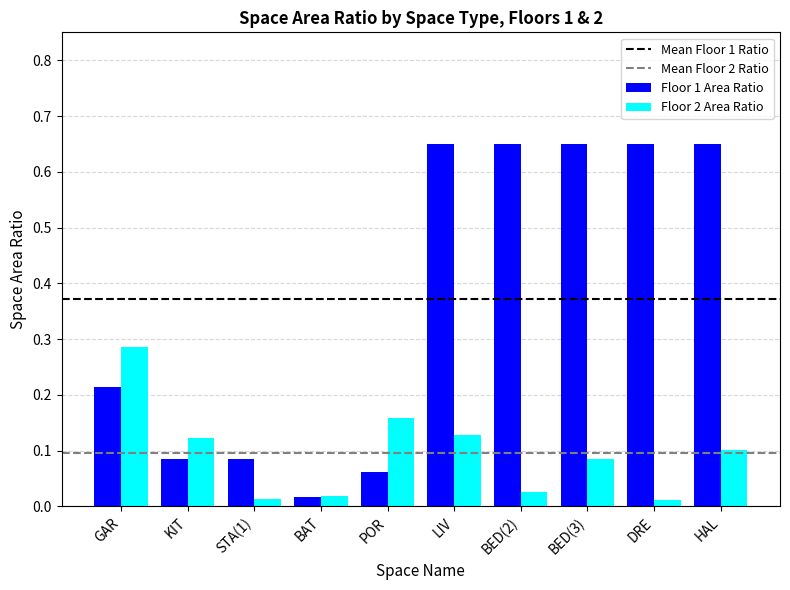

The Floor 2 Area Ratio series shows 0.1 at BED(3). True or false?

True